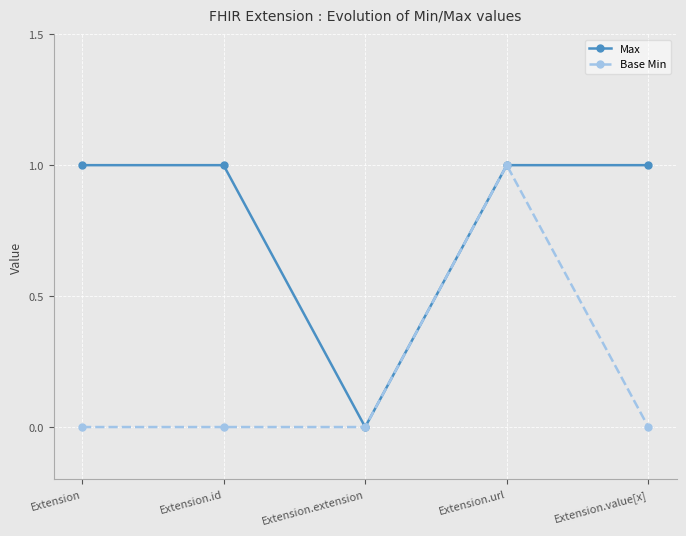

List the series in order of their overall mean, lowest first.

Base Min, Max